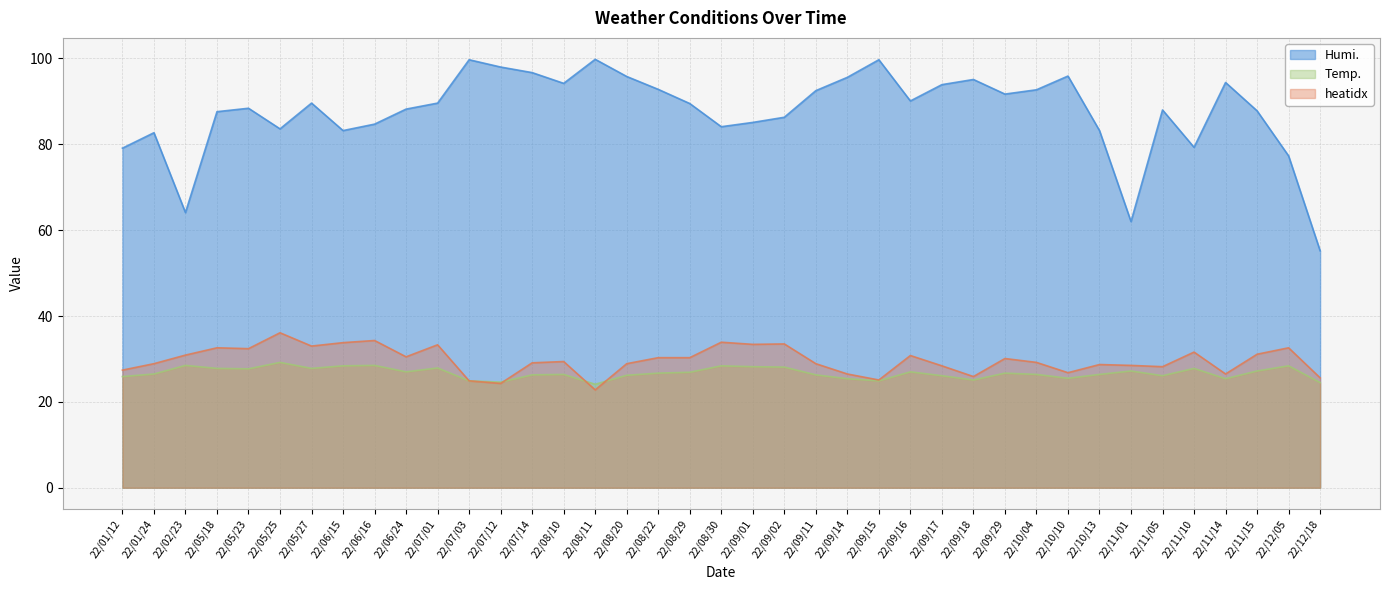

The value of heatidx at 22/09/11 is 28.9. True or false?

True